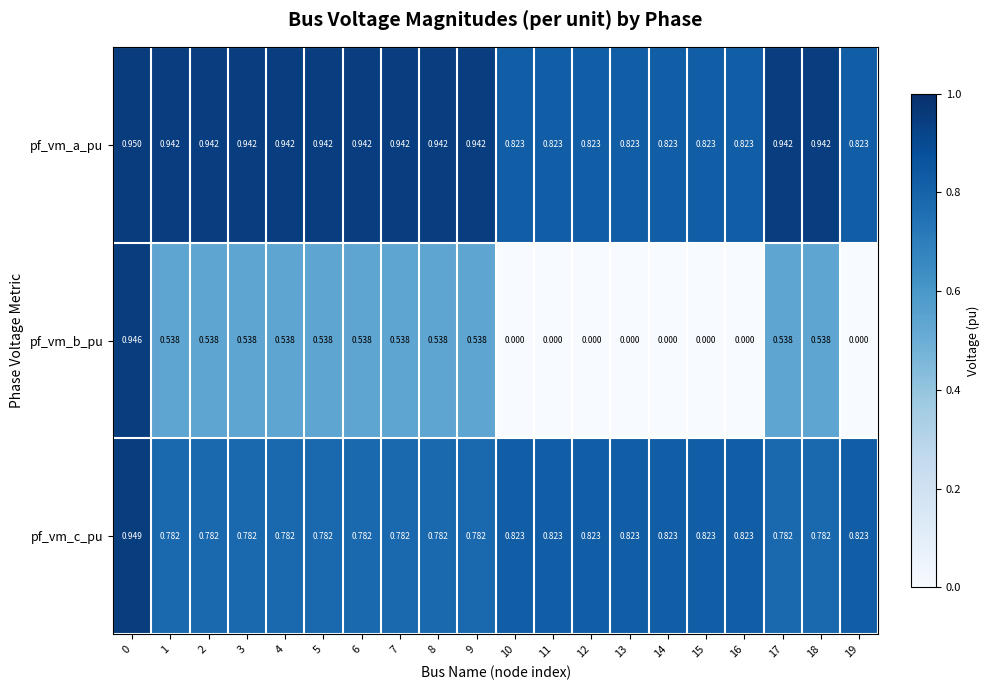

Rank the series by their maximum value, from lowest to highest.

pf_vm_b_pu, pf_vm_c_pu, pf_vm_a_pu